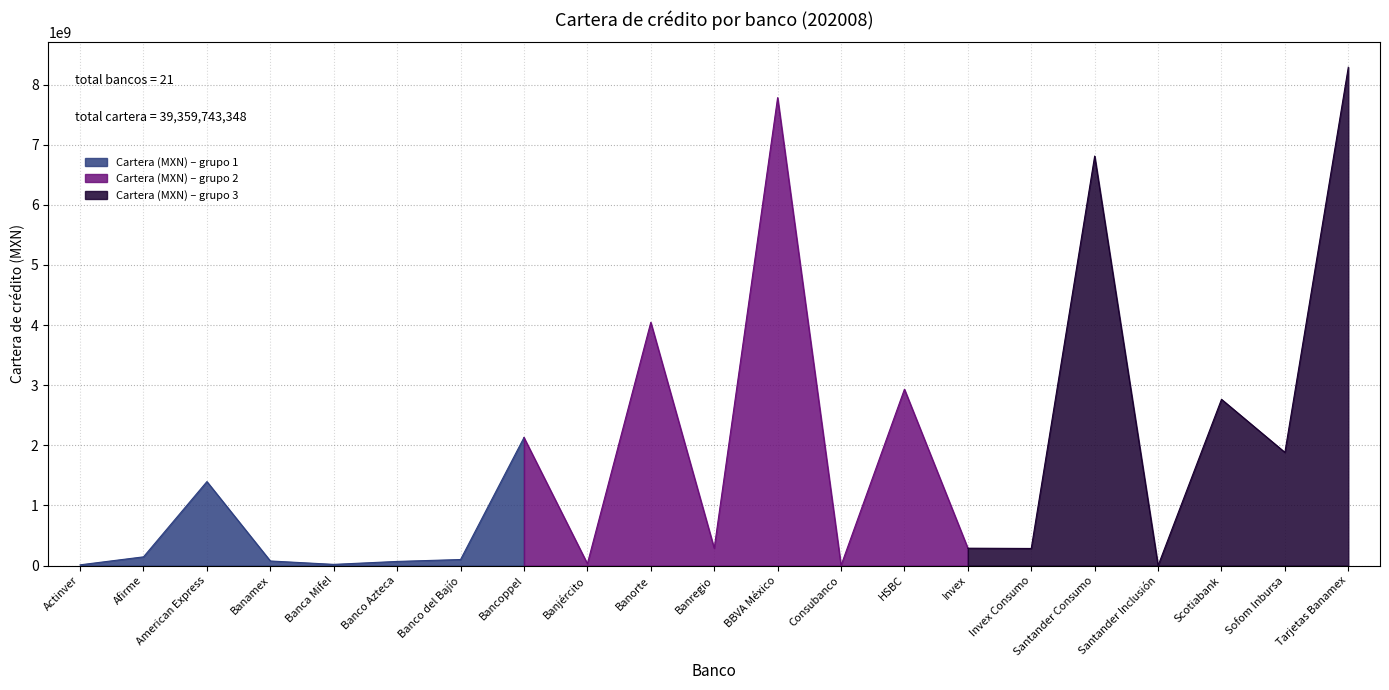

At which label is the value closest to 4143906320?

Banorte